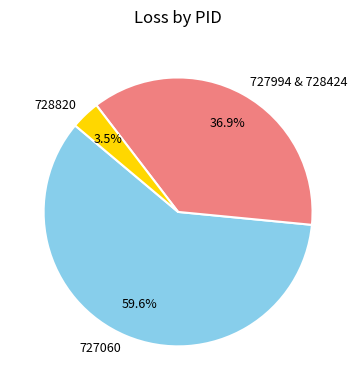

Between 727060 and 727994 & 728424, which is larger?

727060